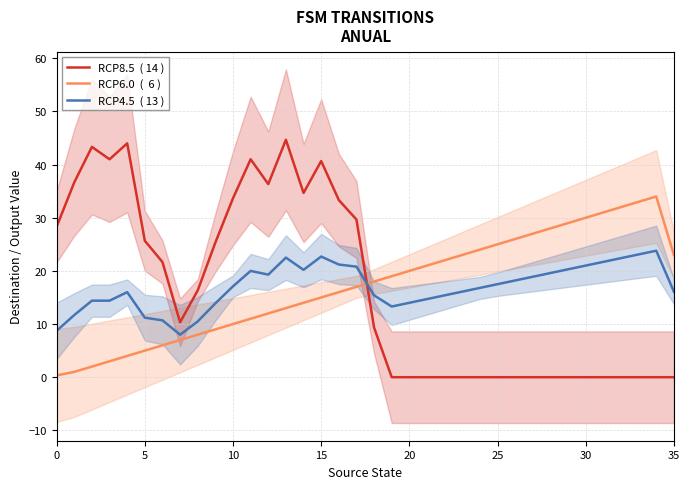

Where do RCP6.0  (  6 ) and RCP4.5  ( 13 ) first cross each other?

17 and 18